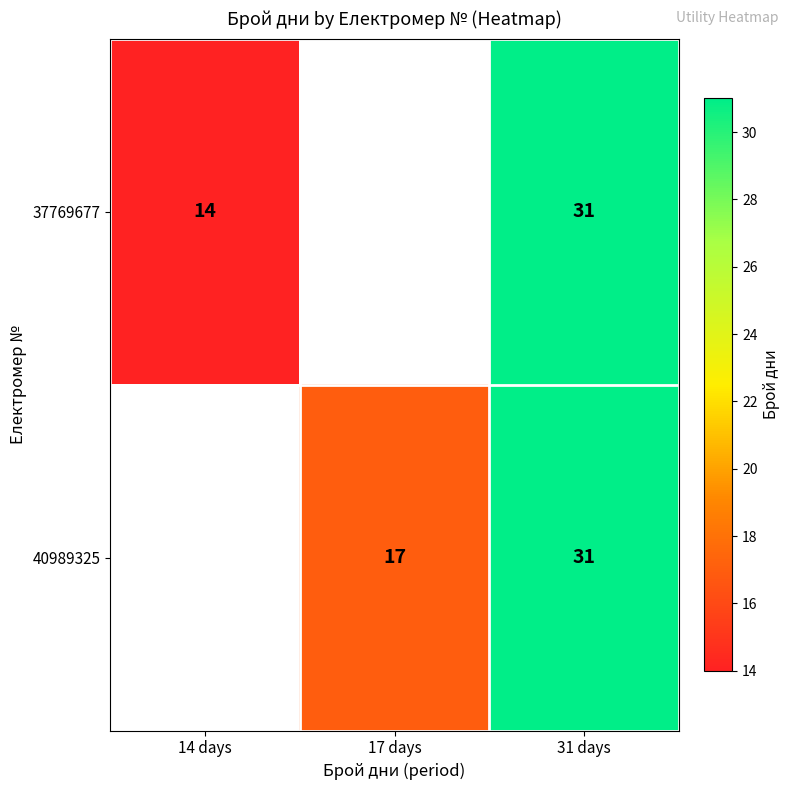

Is it true that 37769677 equals 48 at 31 days?

False